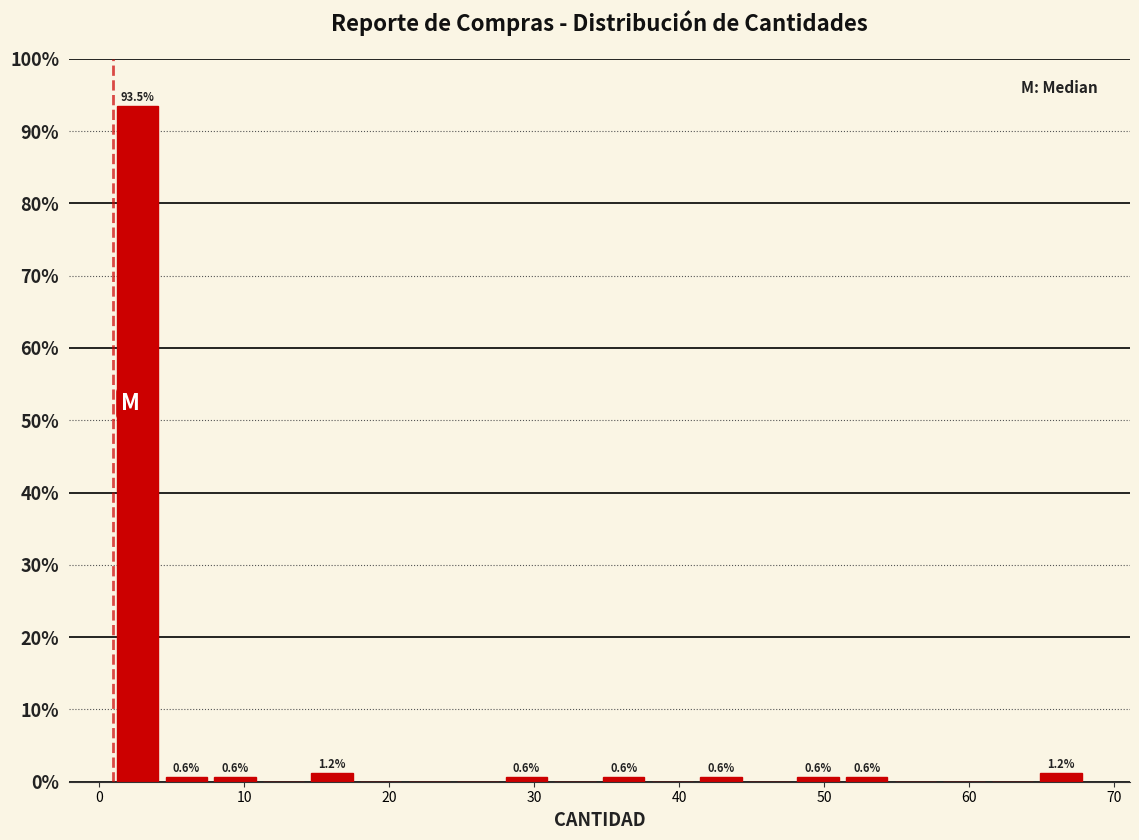

Around what value on the x-axis is the tallest bar? Give the approximate position of its centre, as read against the axis.

3